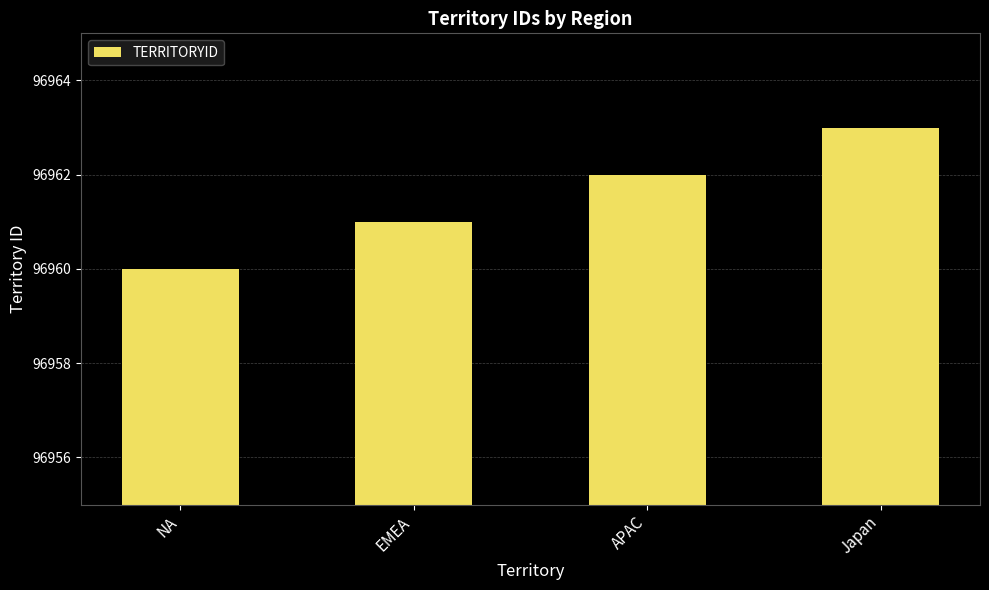

The value at EMEA is 96961. True or false?

True